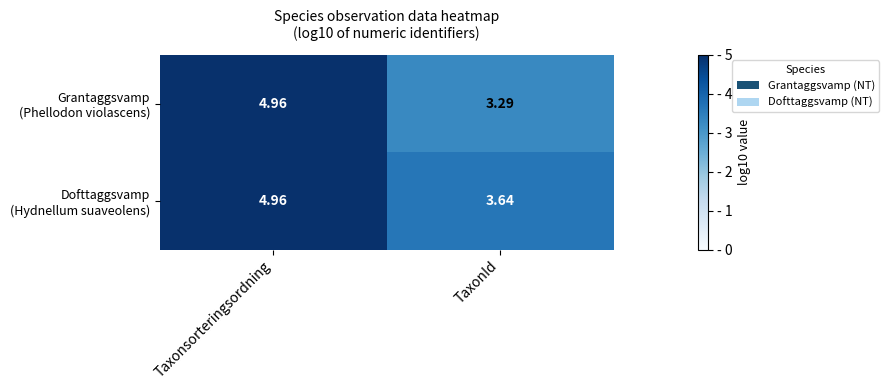

At which category is the sum across all series the highest?

Taxonsorteringsordning